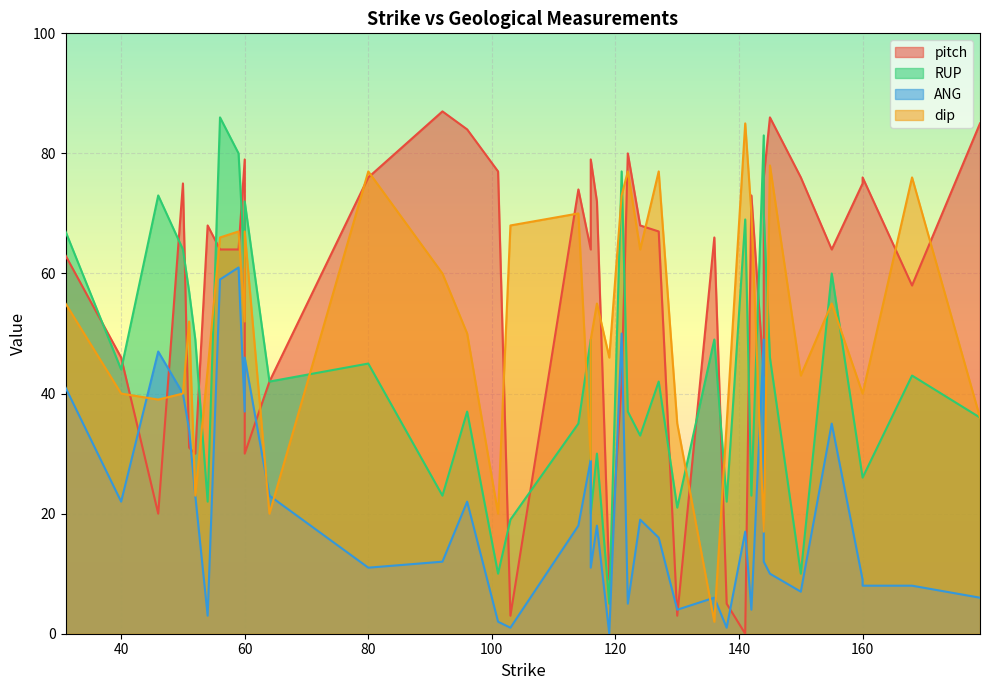

Reading left to right, list all the values displayed in this chart.

pitch: 56=64	59=64	31=63	60=79	179=85	142=73	117=72	60=30	92=87	124=68	46=20	50=75	155=64	121=42	114=74	64=42	138=5	160=75	150=76	96=84	40=46	116=64	130=3	160=76	136=66	101=77	51=31	141=0	145=86	122=80	168=58	127=67	52=30	119=9	80=76	144=43	144=76	116=79	103=3	54=68
RUP: 56=86	59=80	31=67	60=61	179=36	142=23	117=30	60=72	92=23	124=33	46=73	50=64	155=60	121=77	114=35	64=42	138=22	160=26	150=10	96=37	40=44	116=49	130=21	160=26	136=49	101=10	51=57	141=69	145=46	122=37	168=43	127=42	52=49	119=5	80=45	144=83	144=70	116=20	103=19	54=22
ANG: 56=59	59=61	31=41	60=37	179=6	142=4	117=18	60=46	92=12	124=19	46=47	50=40	155=35	121=50	114=18	64=23	138=1	160=9	150=7	96=22	40=22	116=29	130=4	160=8	136=6	101=2	51=34	141=17	145=10	122=5	168=8	127=16	52=23	119=0	80=11	144=49	144=12	116=11	103=1	54=3
dip: 56=66	59=67	31=55	60=52	179=36	142=70	117=55	60=67	92=60	124=64	46=39	50=40	155=55	121=73	114=70	64=20	138=35	160=40	150=43	96=50	40=40	116=29	130=35	160=40	136=2	101=20	51=52	141=85	145=78	122=77	168=76	127=77	52=23	119=46	80=77	144=17	144=17	116=49	103=68	54=44